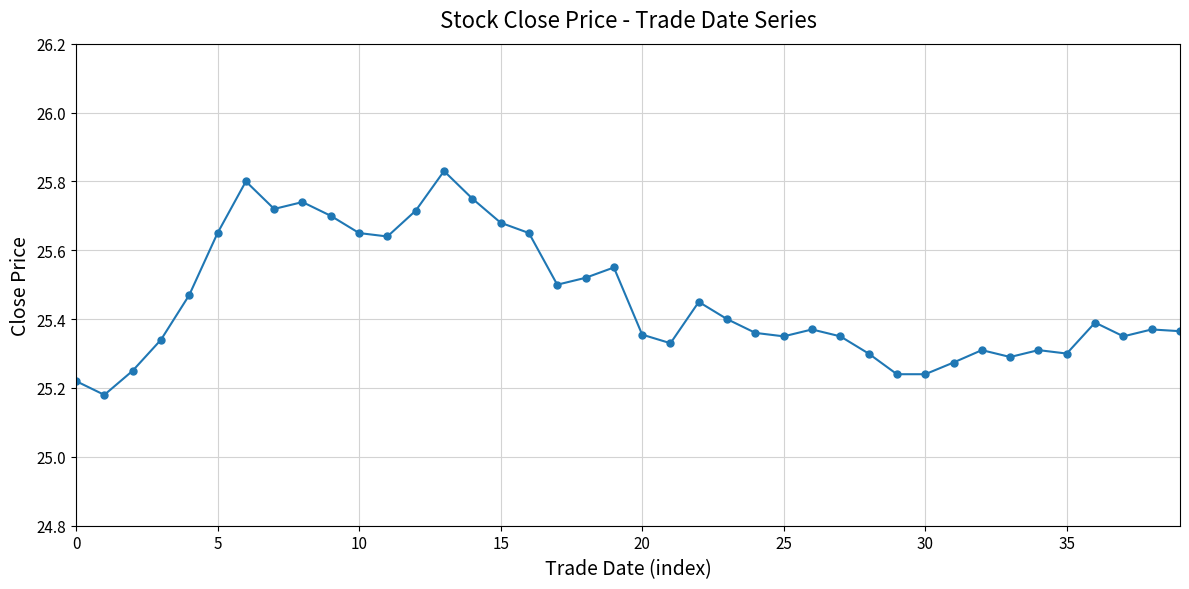

True or false: the data has more than 0 interior local peaks.

True